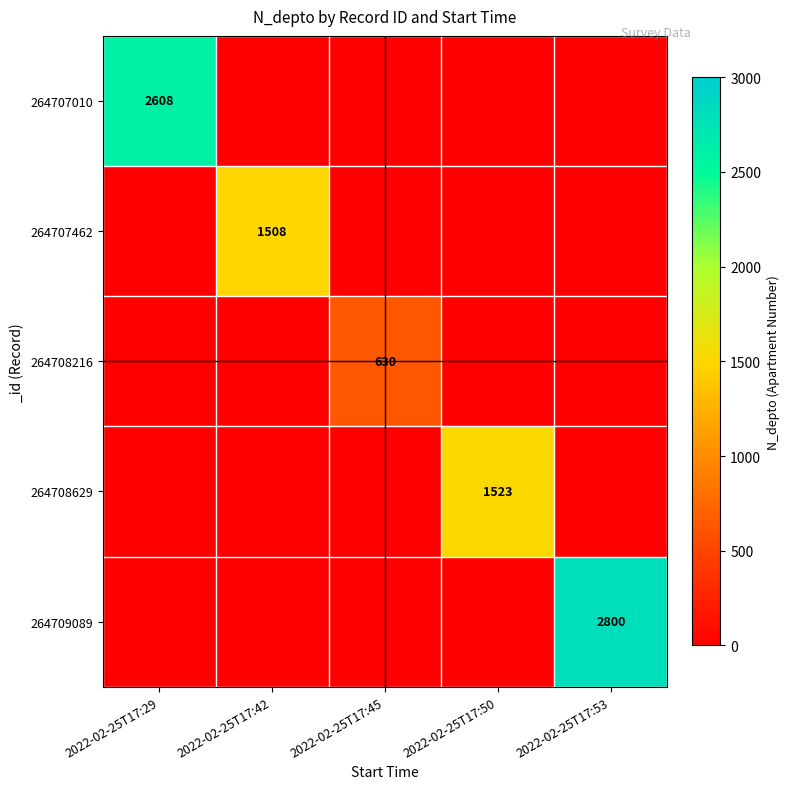

The value of 264707462 at 2022-02-25T17:42 is 1508. True or false?

True